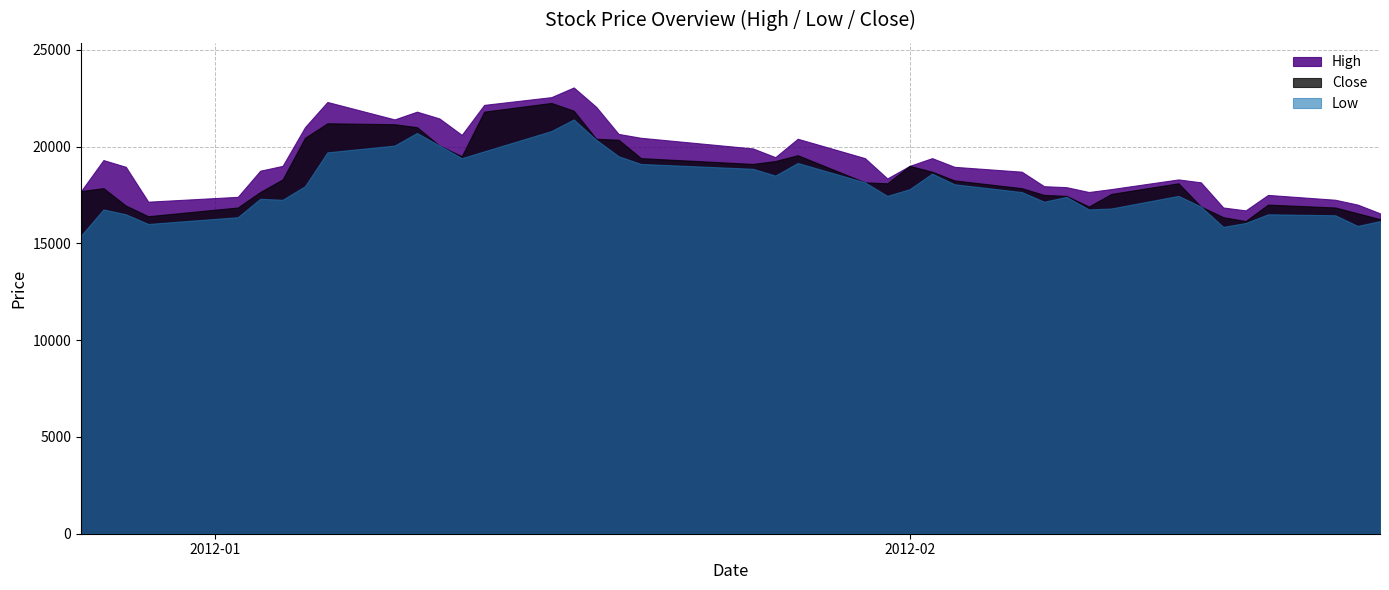

How many lines are shown in the chart?

3